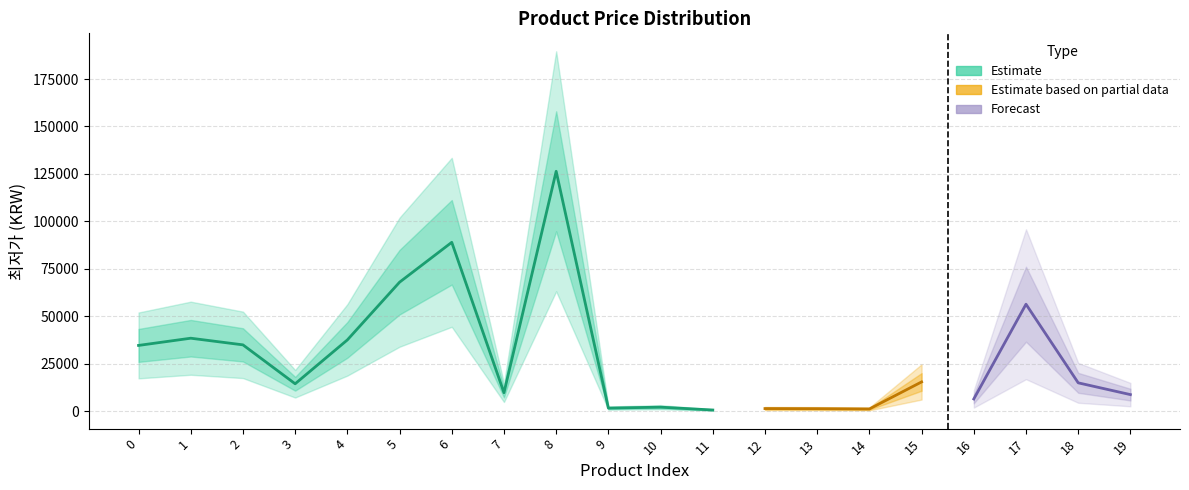

What is the average value?

28218